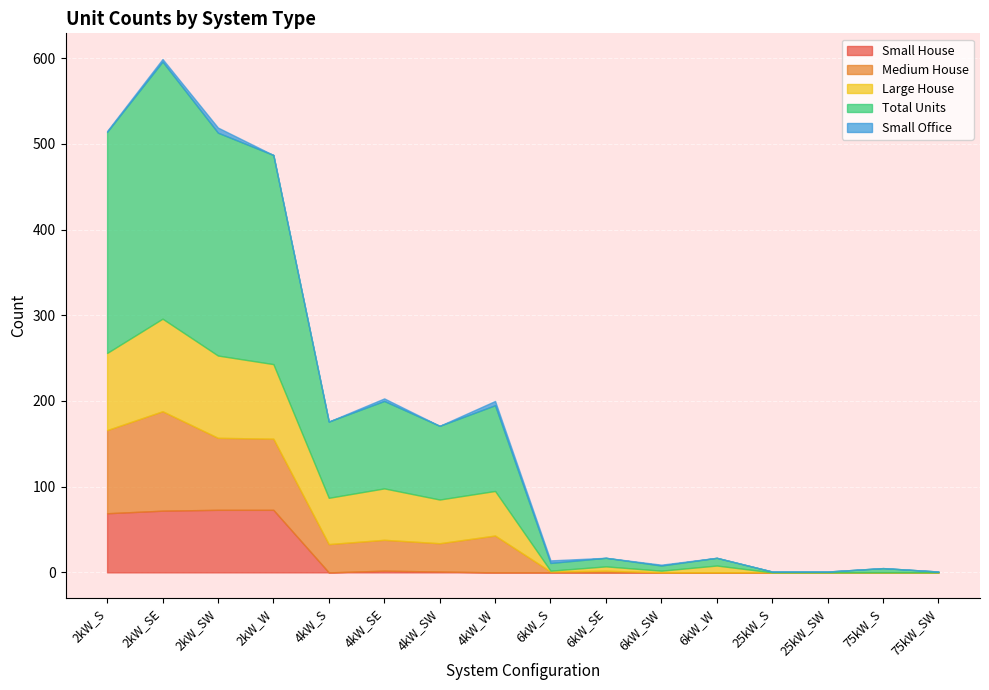

The value of Small House at 25kW_SW is 0. True or false?

True